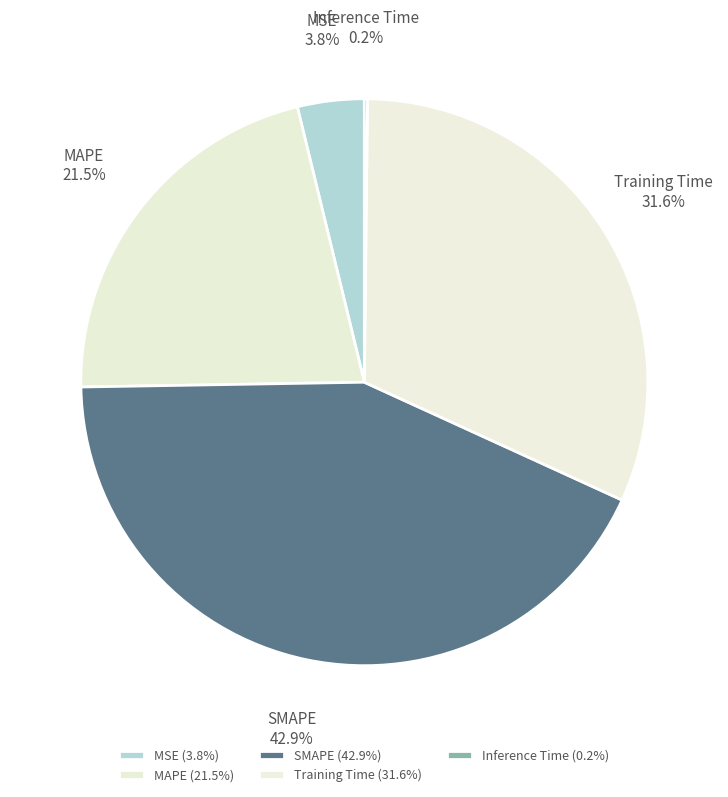

Between SMAPE and MAPE, which is larger?

SMAPE